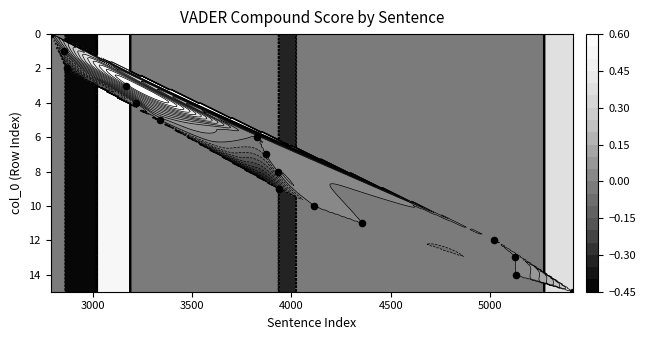

Count the number of categories in the chart.

16